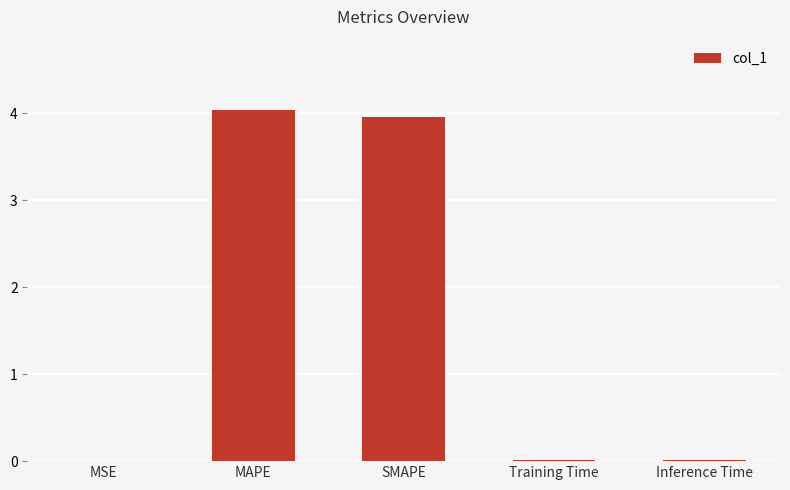

How many distinct data groups are displayed?

1